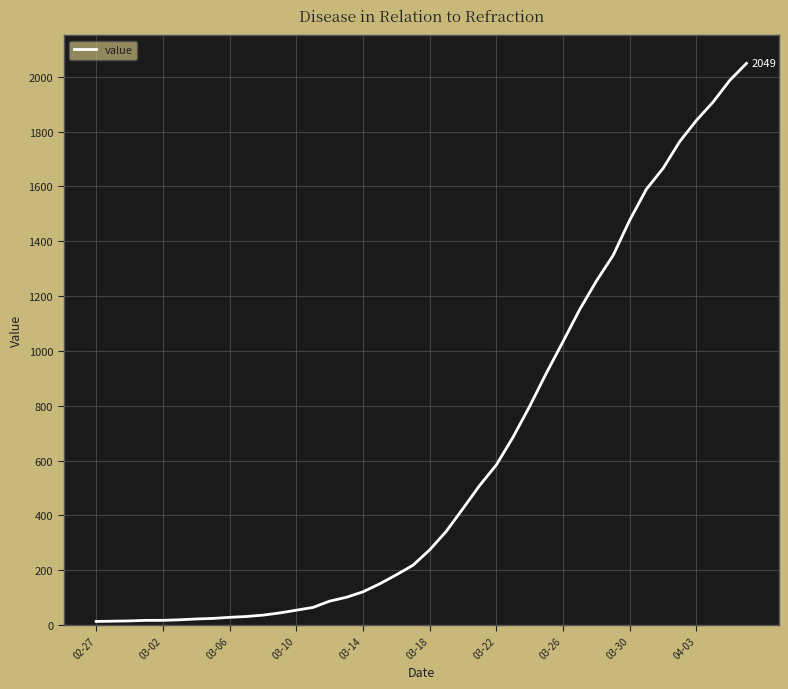

What is the difference between the maximum and minimum values?

2036